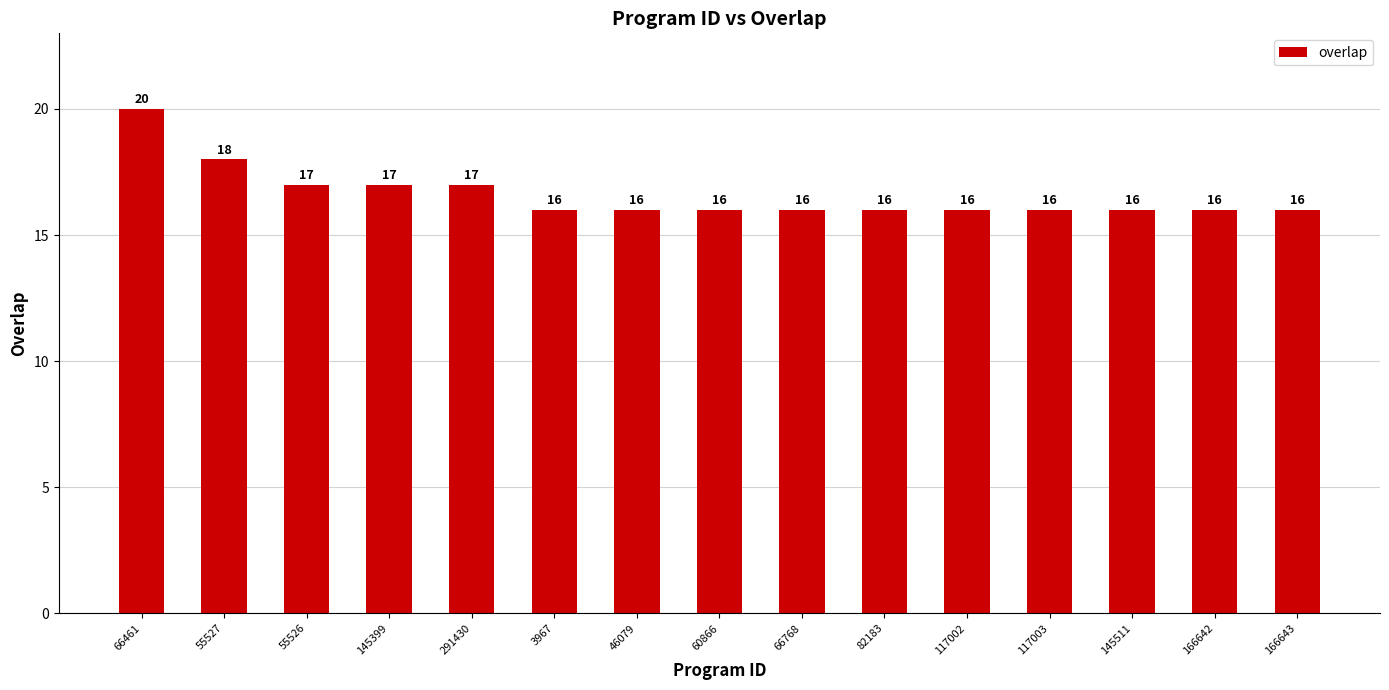

The value at 66768 is 16. True or false?

True